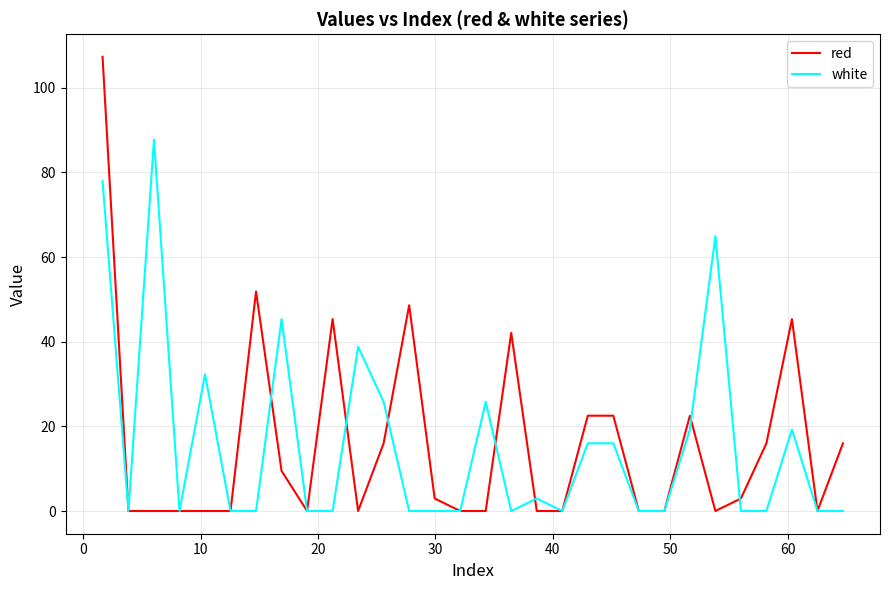

What is the highest value of the red series?

107.3